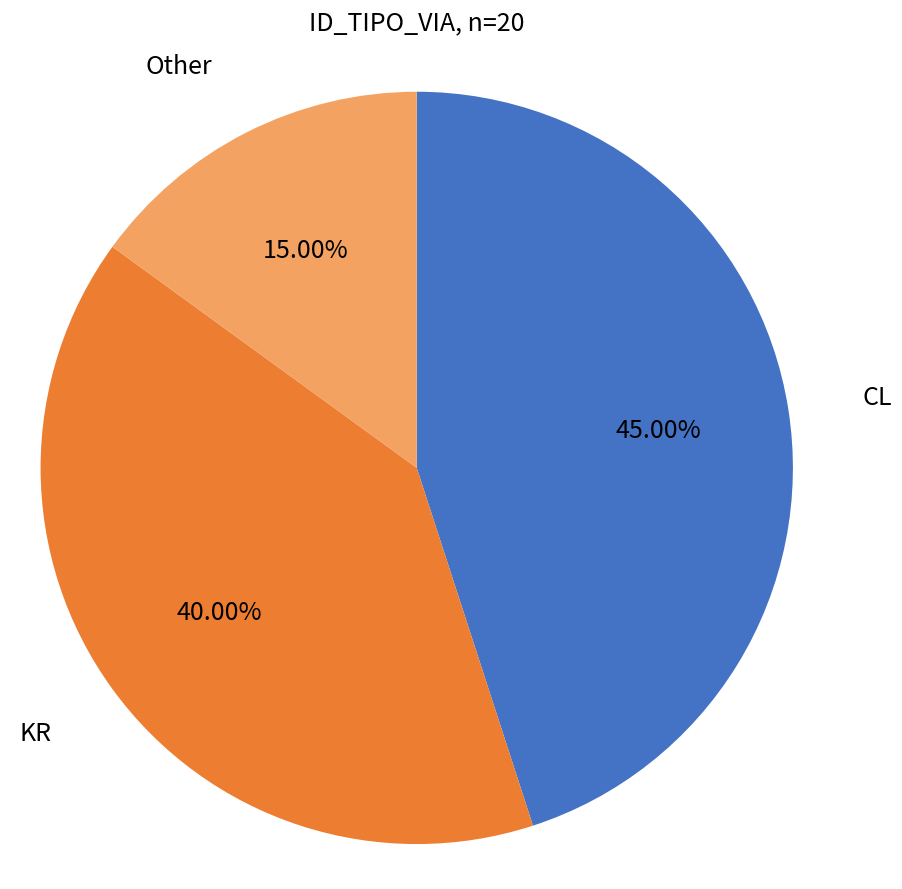

Is there a majority slice in this chart?

No